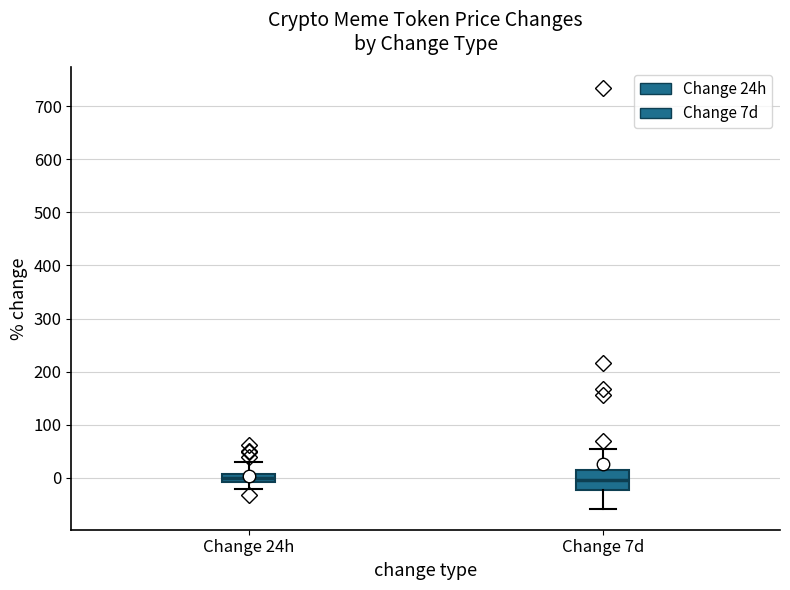

Reading left to right, transcribe this box plot: for each box, give where its median line is, the range the box spans, and where its two whiskers end, as read against the y-axis. The values are not printed on the chart, so give them approximately, as read against the axis.

Change 24h: median 0, box -10 to 10, whiskers -20 to 30
Change 7d: median 0, box -20 to 10, whiskers -60 to 50